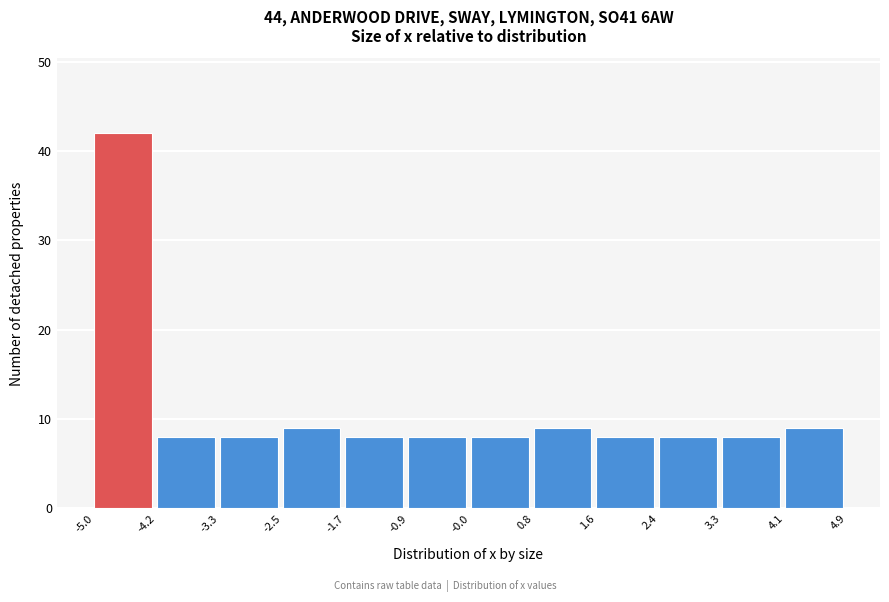

How tall is the bar that spans 4.1 to 4.9 on the x-axis? The values are not printed on the chart, so give them approximately, as read against the axis.

9